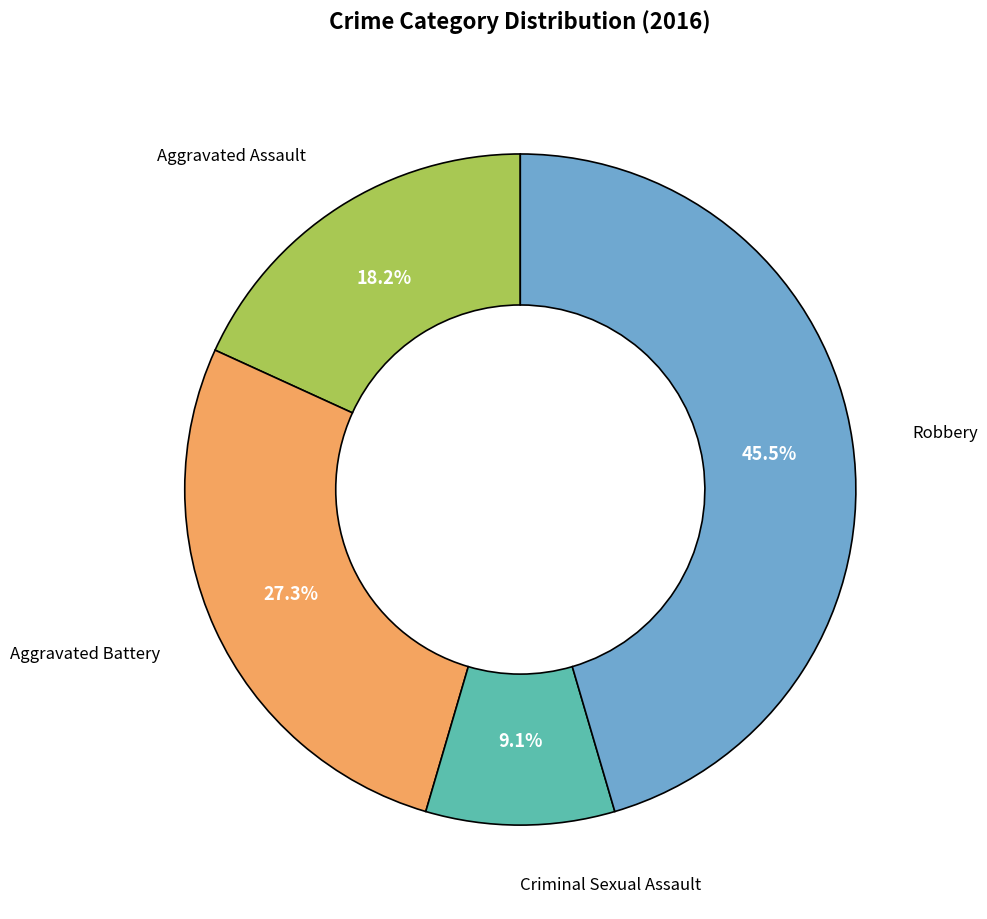

Is there a majority slice in this chart?

No